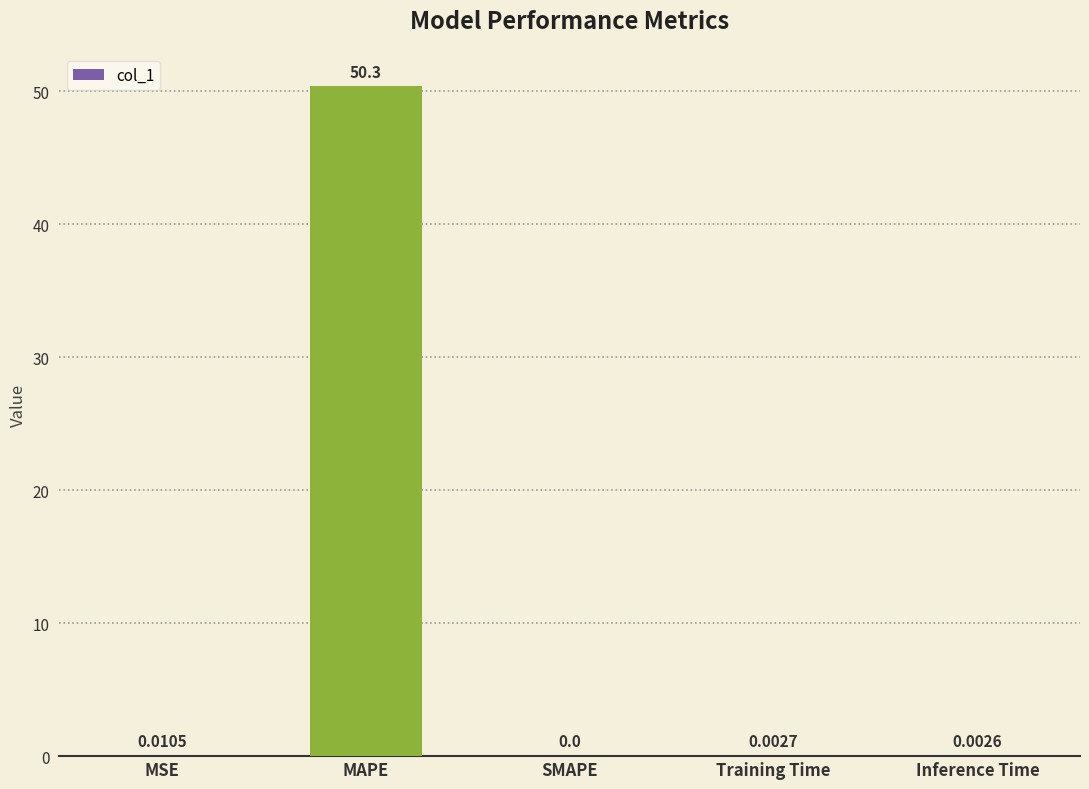

How many distinct data groups are displayed?

1